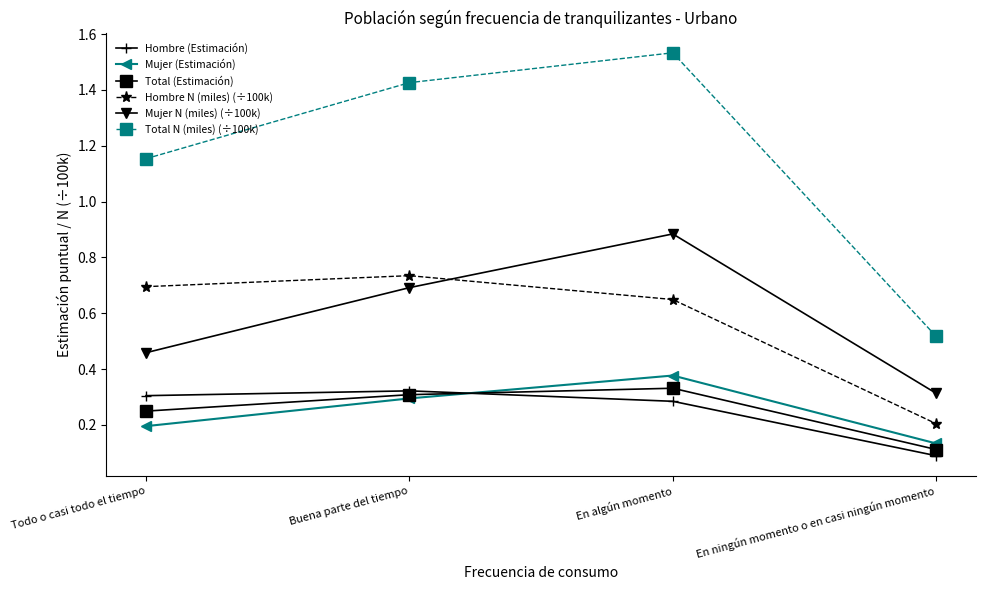

What is the label of the 4th point from the left?

En ningún momento o en casi ningún momento